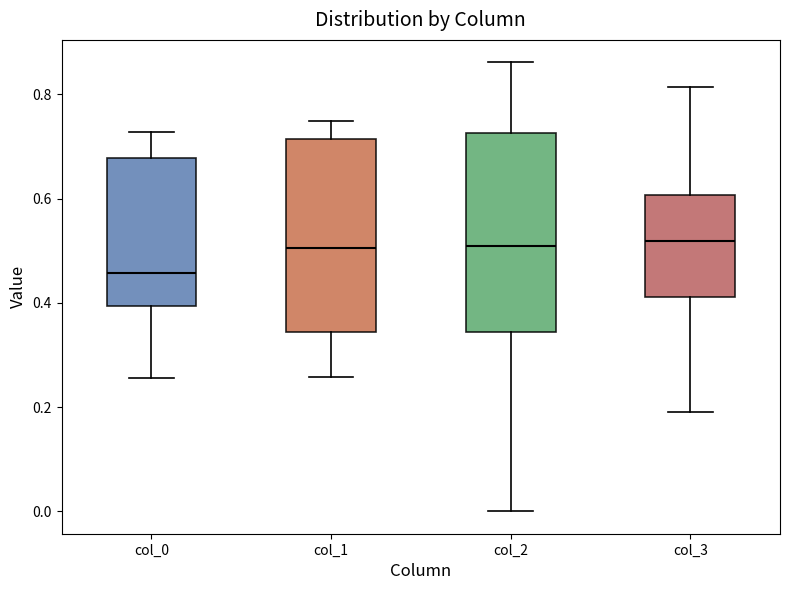

Reading left to right, transcribe this box plot: for each box, give where its median line is, the range the box spans, and where its two whiskers end, as read against the y-axis. The values are not printed on the chart, so give them approximately, as read against the axis.

col_0: median 0.46, box 0.40 to 0.68, whiskers 0.26 to 0.72
col_1: median 0.50, box 0.34 to 0.72, whiskers 0.26 to 0.74
col_2: median 0.50, box 0.34 to 0.72, whiskers 0.00 to 0.86
col_3: median 0.52, box 0.42 to 0.60, whiskers 0.20 to 0.82